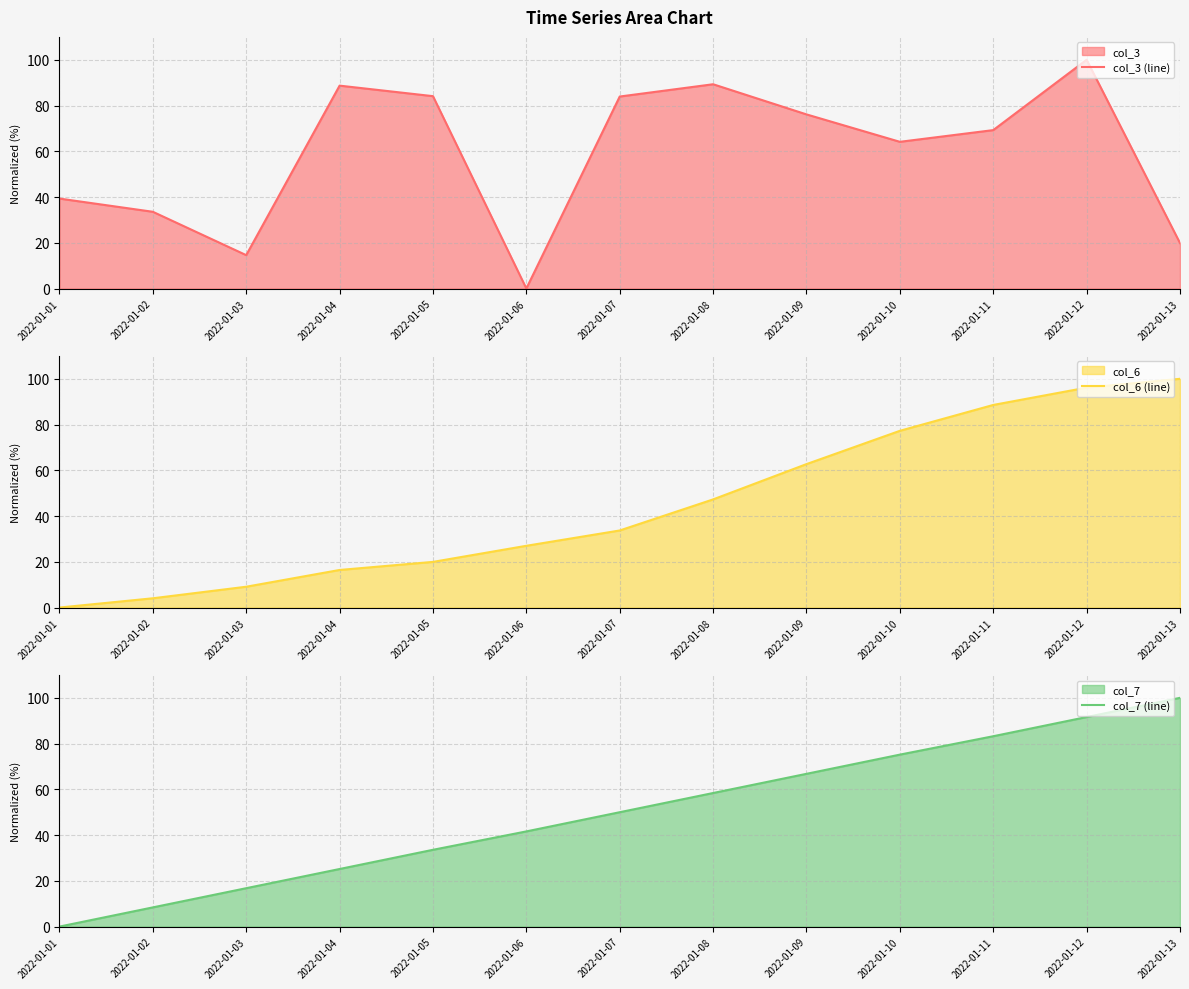

At which label does col_6 (line) first exceed 33?

2022-01-07